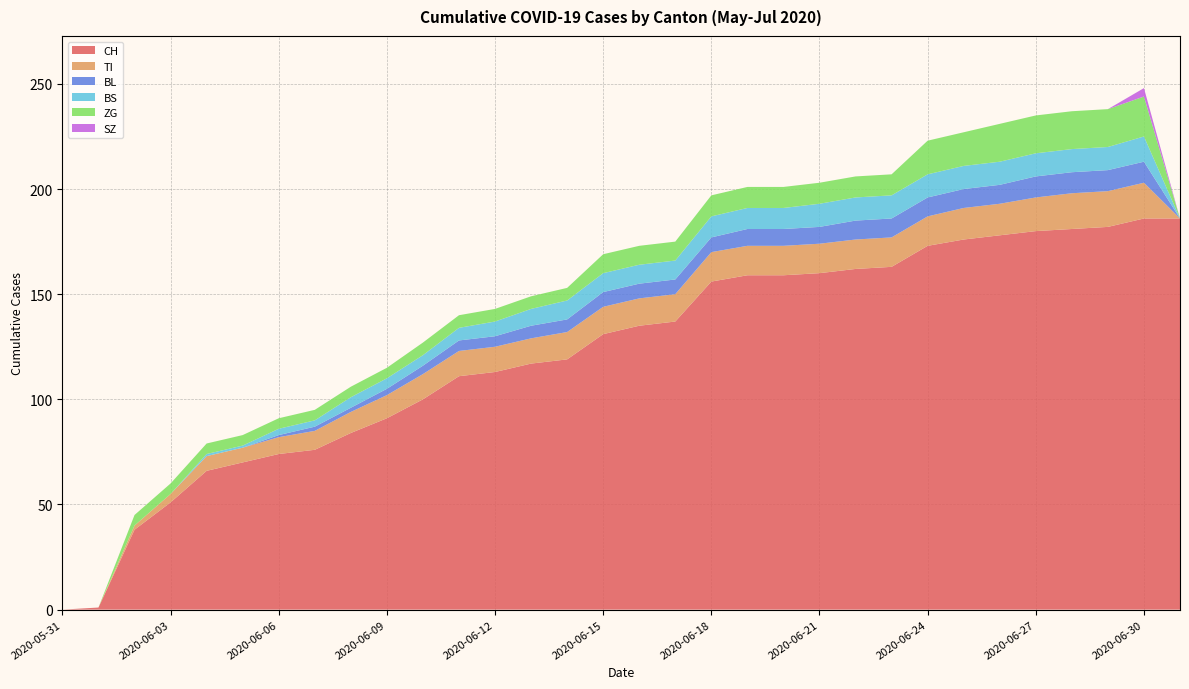

Reading right to left, transcribe all the data shown in this chart.

CH: 2020-07-01=186	2020-06-30=186	2020-06-29=182	2020-06-28=181	2020-06-27=180	2020-06-26=178	2020-06-25=176	2020-06-24=173	2020-06-23=163	2020-06-22=162	2020-06-21=160	2020-06-20=159	2020-06-19=159	2020-06-18=156	2020-06-17=137	2020-06-16=135	2020-06-15=131	2020-06-14=119	2020-06-13=117	2020-06-12=113	2020-06-11=111	2020-06-10=100	2020-06-09=91	2020-06-08=84	2020-06-07=76	2020-06-06=74	2020-06-05=70	2020-06-04=66	2020-06-03=51	2020-06-02=38	2020-06-01=1	2020-05-31=0
TI: 2020-07-01=0	2020-06-30=17	2020-06-29=17	2020-06-28=17	2020-06-27=16	2020-06-26=15	2020-06-25=15	2020-06-24=14	2020-06-23=14	2020-06-22=14	2020-06-21=14	2020-06-20=14	2020-06-19=14	2020-06-18=14	2020-06-17=13	2020-06-16=13	2020-06-15=13	2020-06-14=13	2020-06-13=12	2020-06-12=12	2020-06-11=12	2020-06-10=12	2020-06-09=11	2020-06-08=10	2020-06-07=9	2020-06-06=8	2020-06-05=7	2020-06-04=7	2020-06-03=4	2020-06-02=2	2020-06-01=0	2020-05-31=0
BL: 2020-07-01=0	2020-06-30=10	2020-06-29=10	2020-06-28=10	2020-06-27=10	2020-06-26=9	2020-06-25=9	2020-06-24=9	2020-06-23=9	2020-06-22=9	2020-06-21=8	2020-06-20=8	2020-06-19=8	2020-06-18=7	2020-06-17=7	2020-06-16=7	2020-06-15=7	2020-06-14=6	2020-06-13=6	2020-06-12=5	2020-06-11=5	2020-06-10=4	2020-06-09=3	2020-06-08=2	2020-06-07=2	2020-06-06=1	2020-06-05=0	2020-06-04=0	2020-06-03=0	2020-06-02=0	2020-06-01=0	2020-05-31=0
BS: 2020-07-01=0	2020-06-30=12	2020-06-29=11	2020-06-28=11	2020-06-27=11	2020-06-26=11	2020-06-25=11	2020-06-24=11	2020-06-23=11	2020-06-22=11	2020-06-21=11	2020-06-20=10	2020-06-19=10	2020-06-18=10	2020-06-17=9	2020-06-16=9	2020-06-15=9	2020-06-14=9	2020-06-13=8	2020-06-12=7	2020-06-11=6	2020-06-10=5	2020-06-09=5	2020-06-08=5	2020-06-07=3	2020-06-06=3	2020-06-05=1	2020-06-04=1	2020-06-03=0	2020-06-02=0	2020-06-01=0	2020-05-31=0
ZG: 2020-07-01=0	2020-06-30=19	2020-06-29=18	2020-06-28=18	2020-06-27=18	2020-06-26=18	2020-06-25=16	2020-06-24=16	2020-06-23=10	2020-06-22=10	2020-06-21=10	2020-06-20=10	2020-06-19=10	2020-06-18=10	2020-06-17=9	2020-06-16=9	2020-06-15=9	2020-06-14=6	2020-06-13=6	2020-06-12=6	2020-06-11=6	2020-06-10=6	2020-06-09=5	2020-06-08=5	2020-06-07=5	2020-06-06=5	2020-06-05=5	2020-06-04=5	2020-06-03=5	2020-06-02=5	2020-06-01=0	2020-05-31=0
SZ: 2020-07-01=0	2020-06-30=4	2020-06-29=0	2020-06-28=0	2020-06-27=0	2020-06-26=0	2020-06-25=0	2020-06-24=0	2020-06-23=0	2020-06-22=0	2020-06-21=0	2020-06-20=0	2020-06-19=0	2020-06-18=0	2020-06-17=0	2020-06-16=0	2020-06-15=0	2020-06-14=0	2020-06-13=0	2020-06-12=0	2020-06-11=0	2020-06-10=0	2020-06-09=0	2020-06-08=0	2020-06-07=0	2020-06-06=0	2020-06-05=0	2020-06-04=0	2020-06-03=0	2020-06-02=0	2020-06-01=0	2020-05-31=0